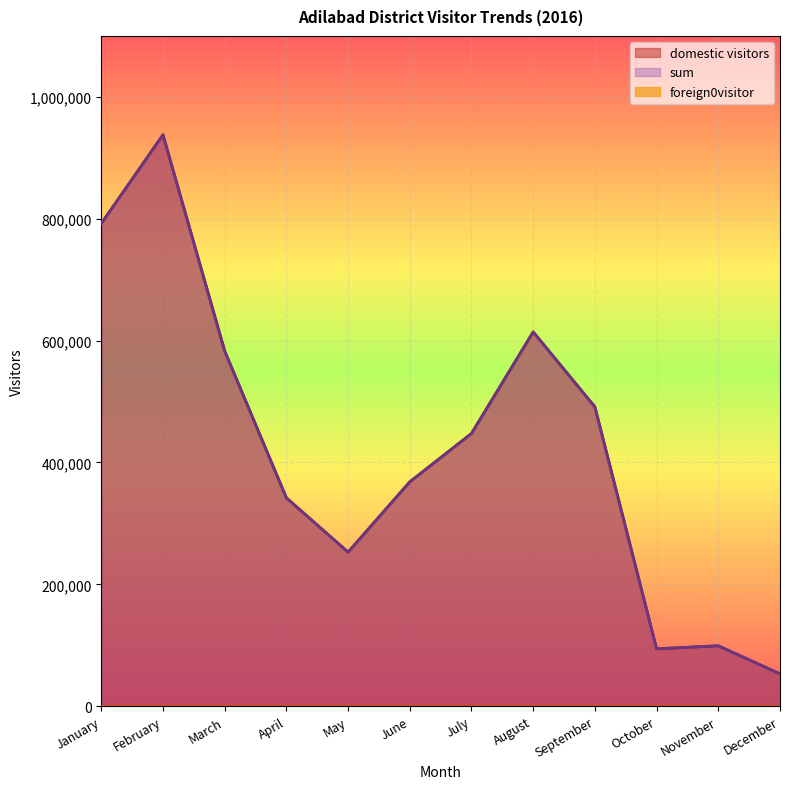

What is the value of the foreign0visitor point at the 8th from the left?

2